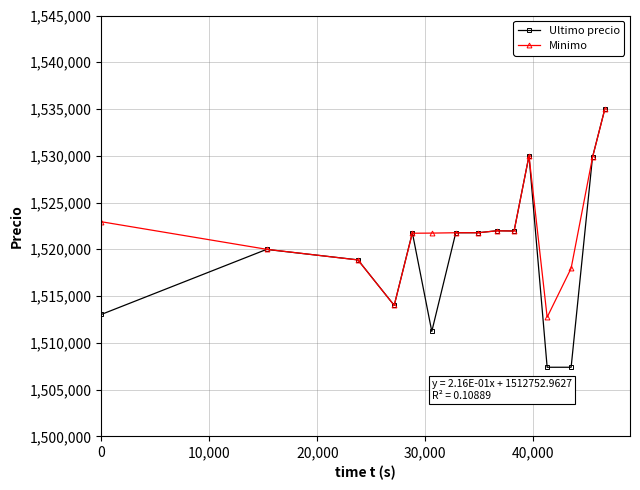

What are all the series names shown in the legend?

Ultimo precio, Minimo